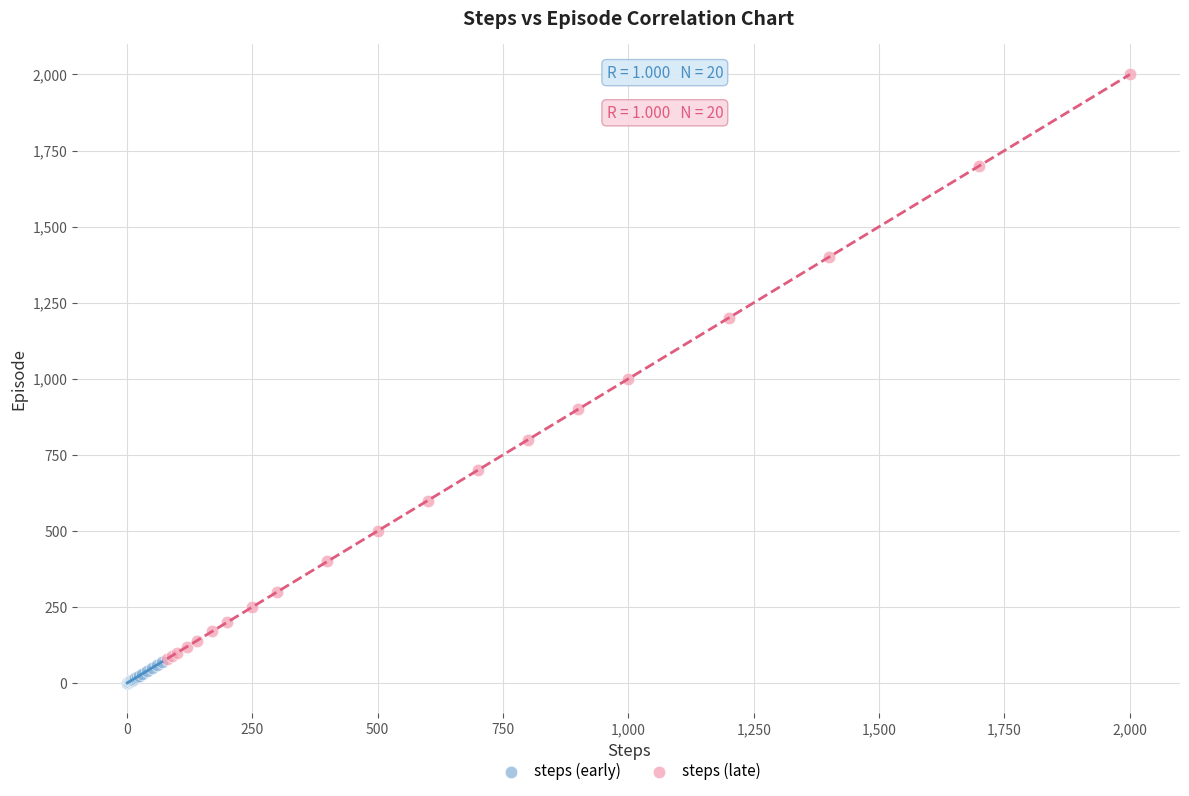

Which series reaches the maximum Y coordinate?

steps (late)